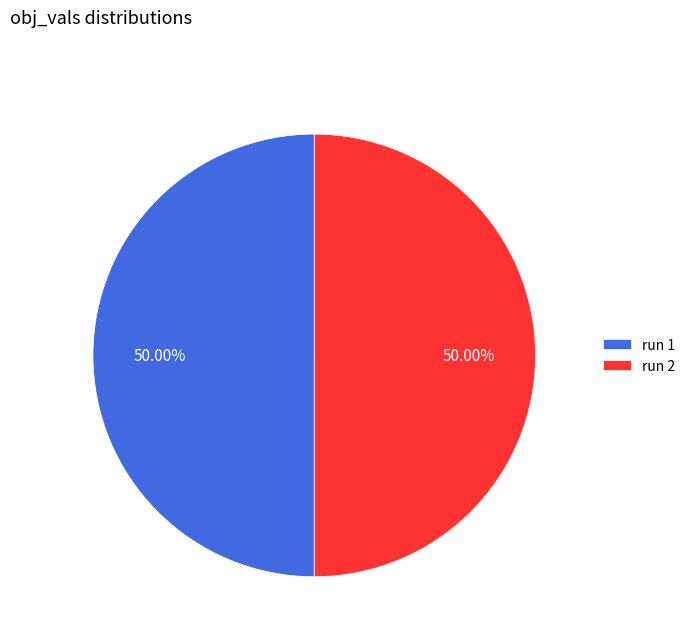

Combined, do run 2 and run 1 account for over 50%?

Yes